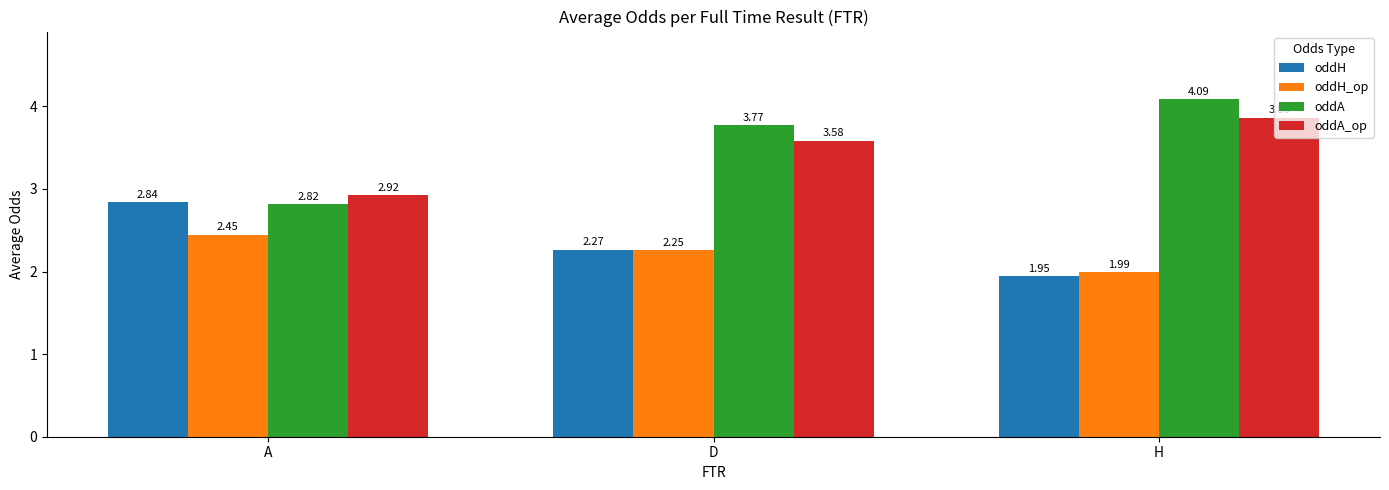

The oddA series shows 2.4 at H. True or false?

False